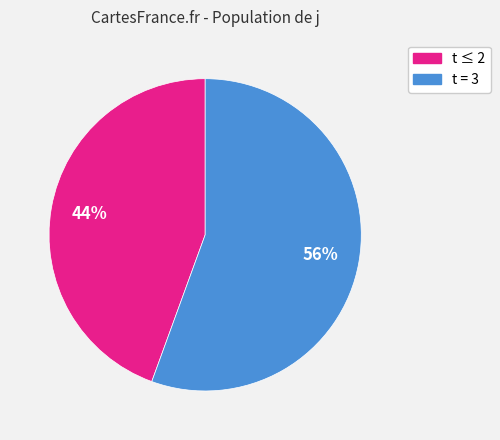

To the nearest percent, what is the average slice percentage?

50%